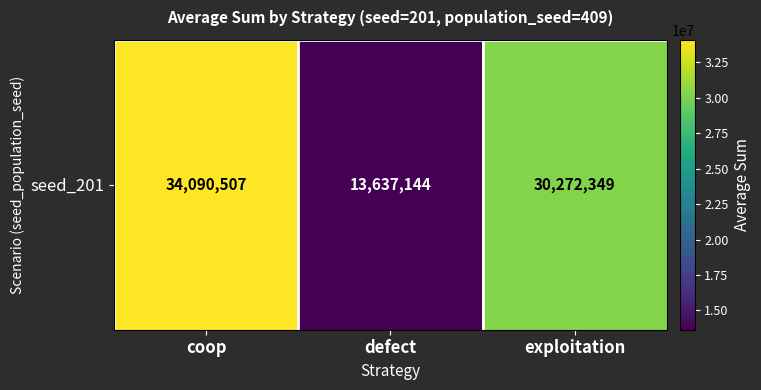

Which has a higher value, defect or exploitation?

exploitation